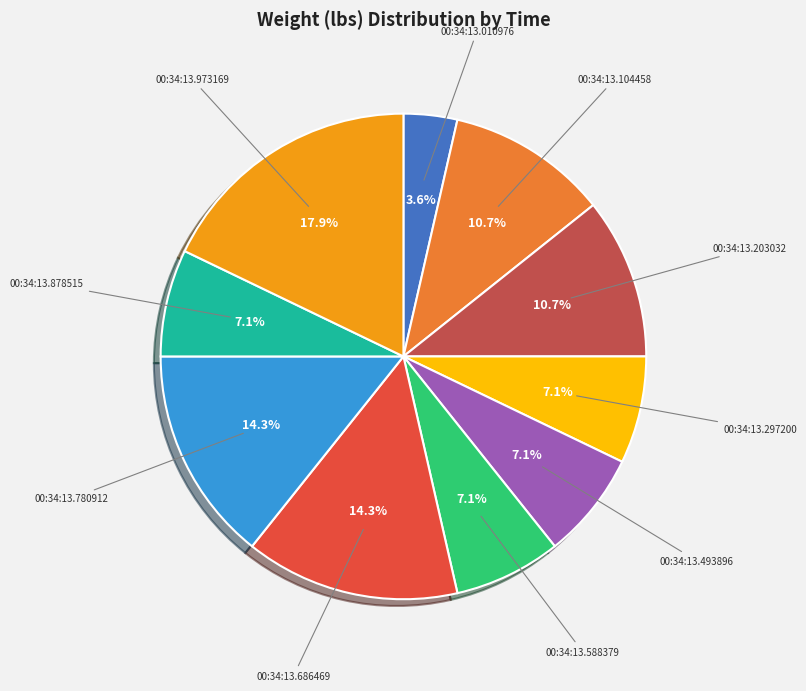

Is there a majority slice in this chart?

No